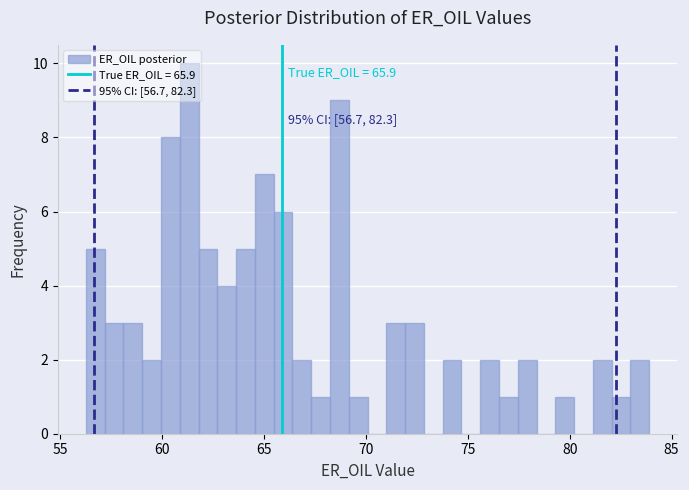

Around what value on the x-axis is the tallest bar? Give the approximate position of its centre, as read against the axis.

61.5